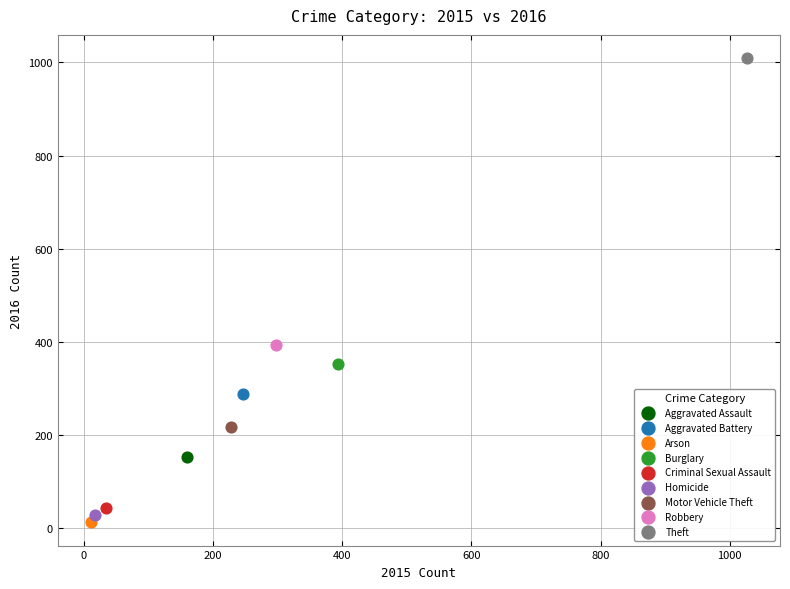

Which series reaches the maximum Y coordinate?

Theft